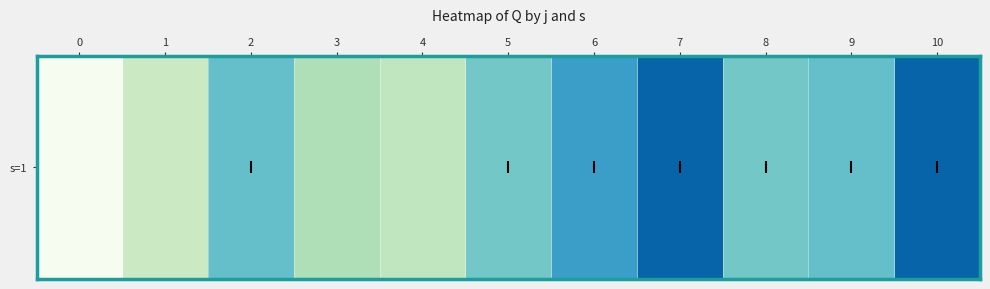

Reading left to right, list all the values displayed in this chart.

0.0	100.5	224.0	141.5	117.5	208.0	276.0	354.5	208.0	224.0	354.5